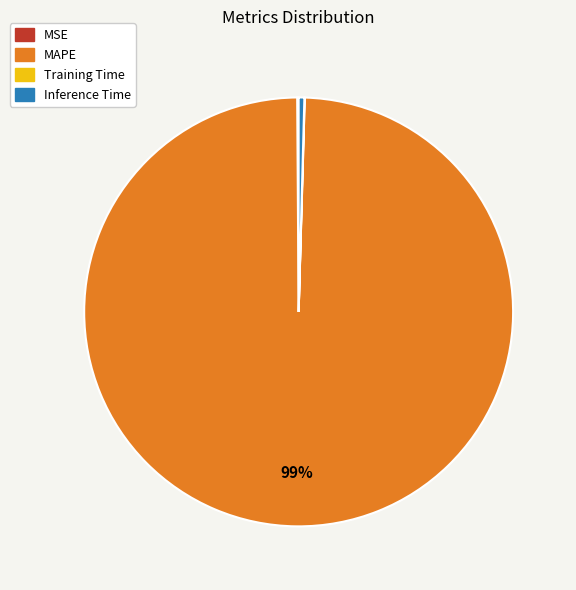

True or false: Inference Time accounts for 15% of the total.

False